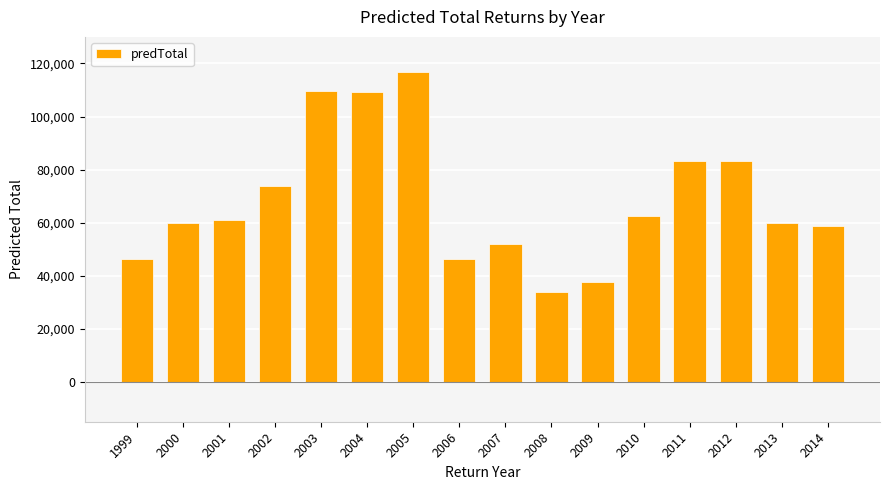

Is it true that the value at 2006 is 46500?

True